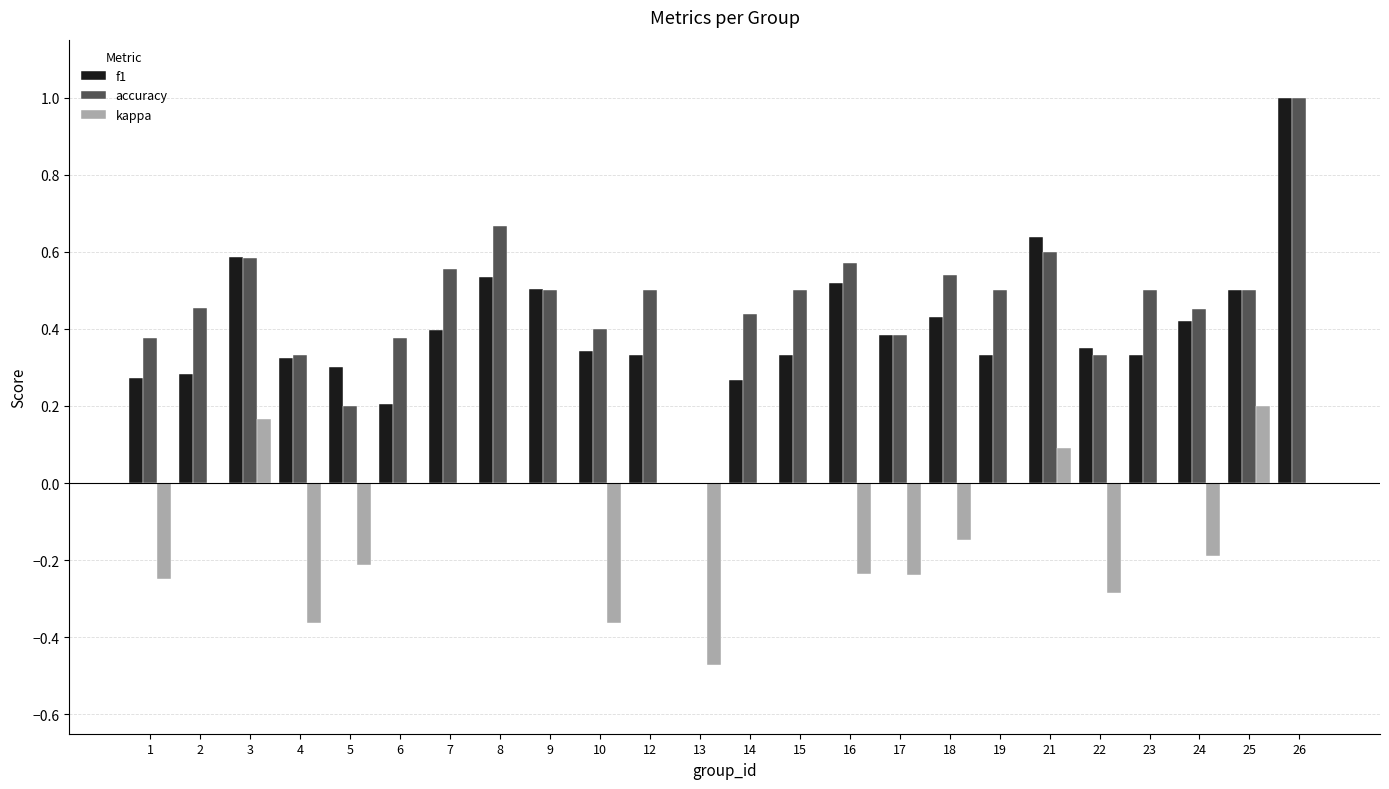

The value of kappa at 24 is -0.3. True or false?

False